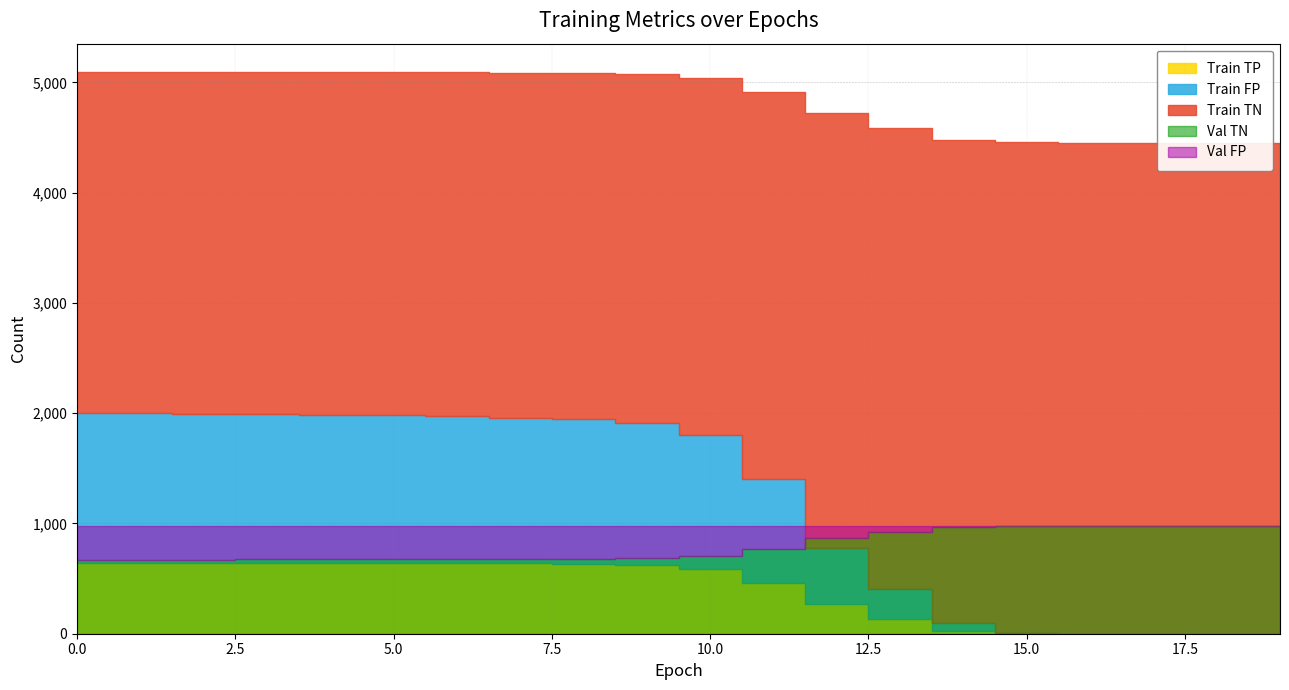

True or false: train loss has a value of 1.2 at 0.

False